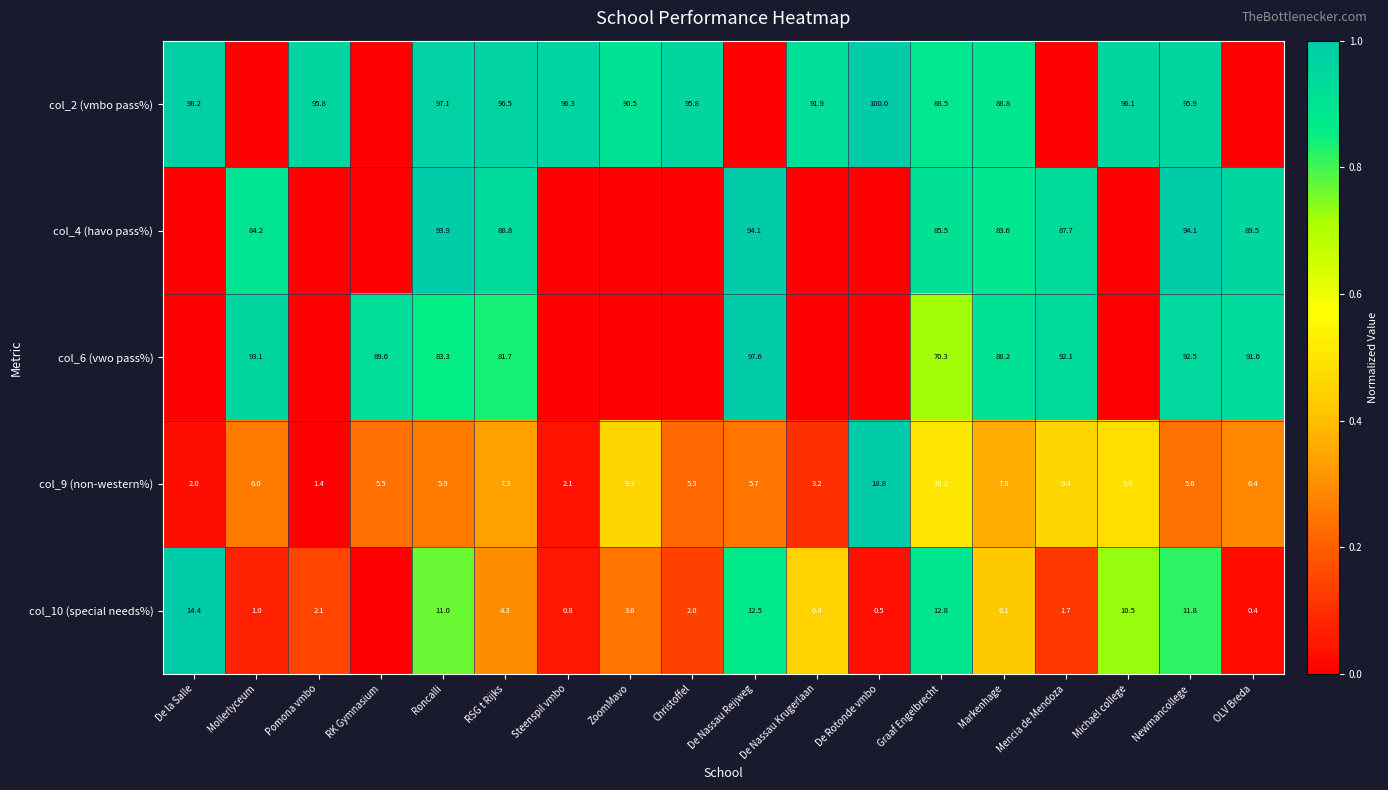

What is the difference between the maximum and minimum values in the col_9 (non-western%) series?

17.4